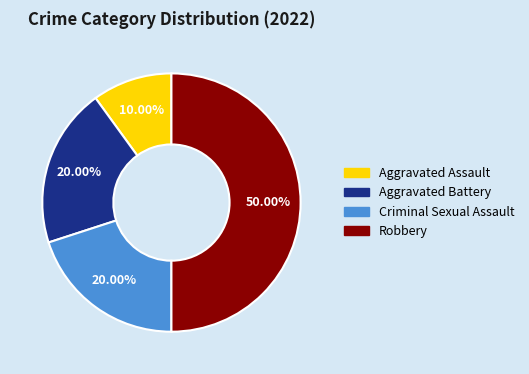

Which slice is the largest?

Robbery